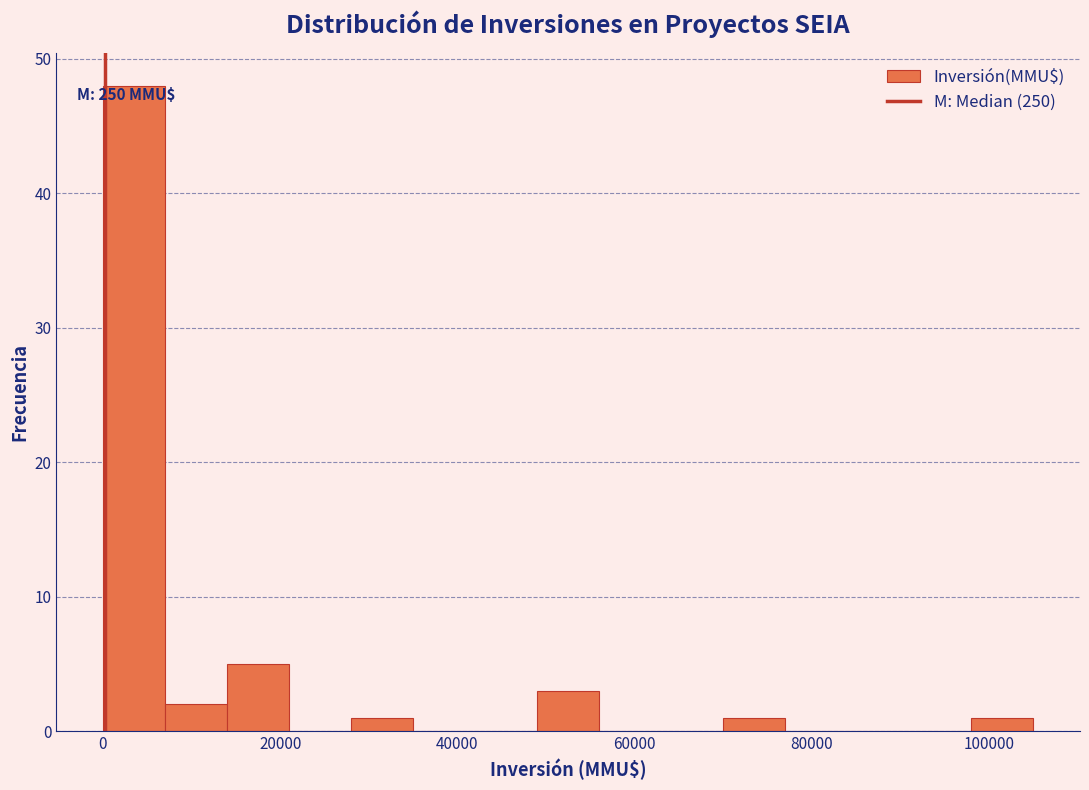

Read against the x-axis, roughly where is the centre of the tallest bar?

4000